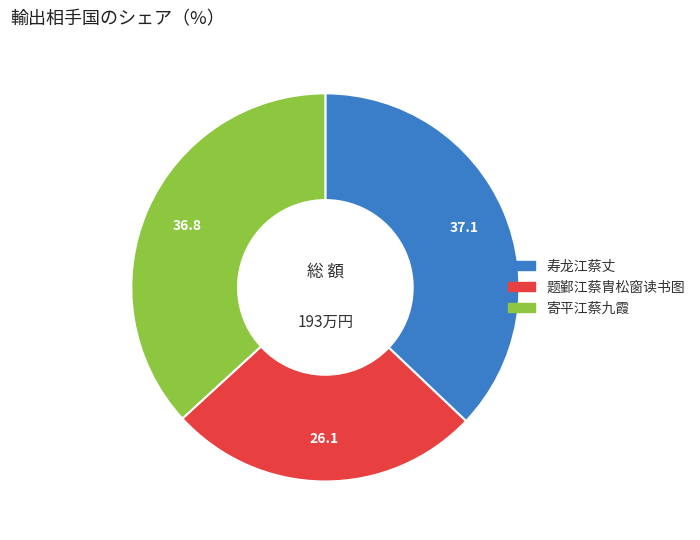

How many slices are in this pie chart?

3